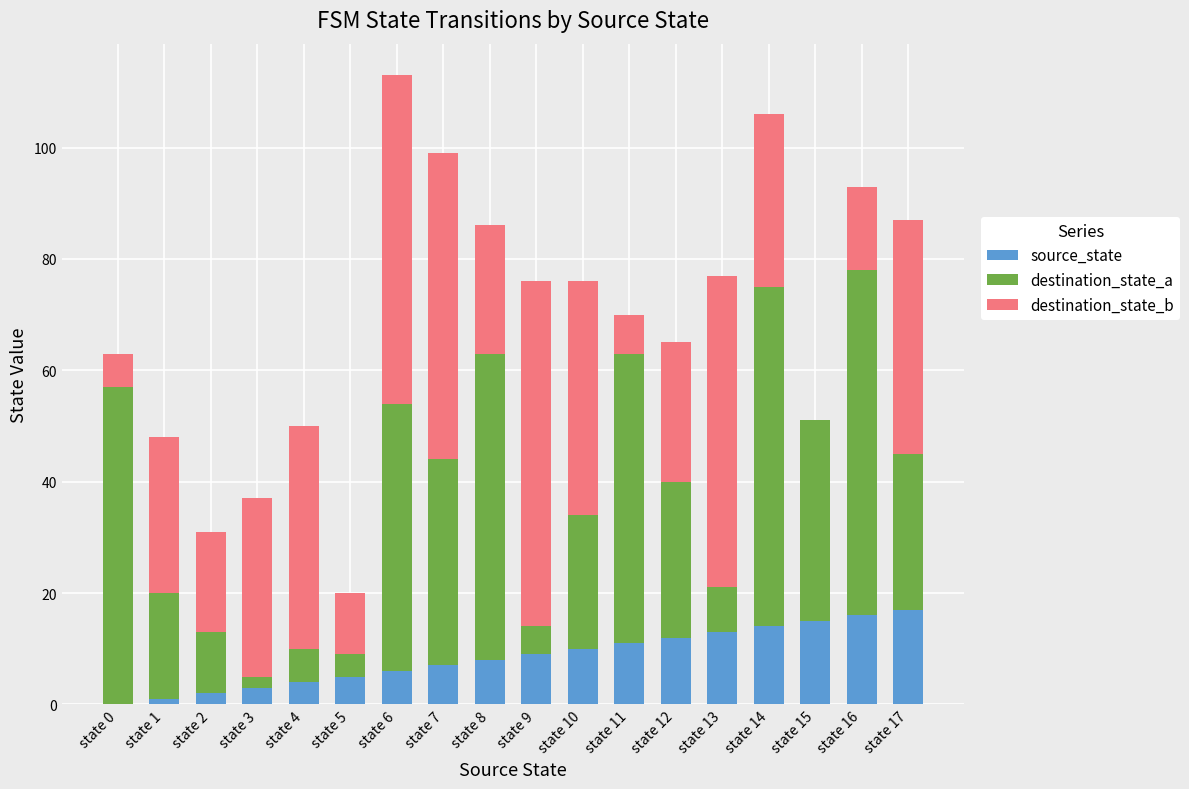

True or false: source_state has a value of 16 at state 12.

False